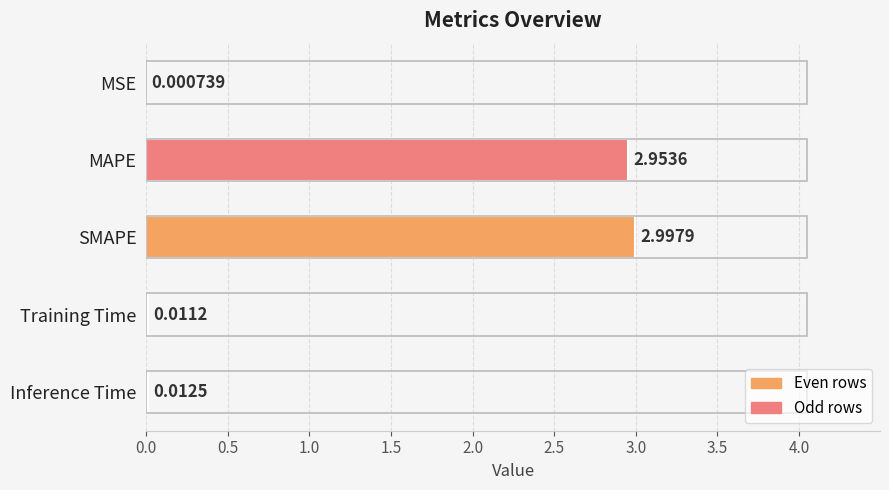

At which category does the chart reach its peak across all series?

SMAPE